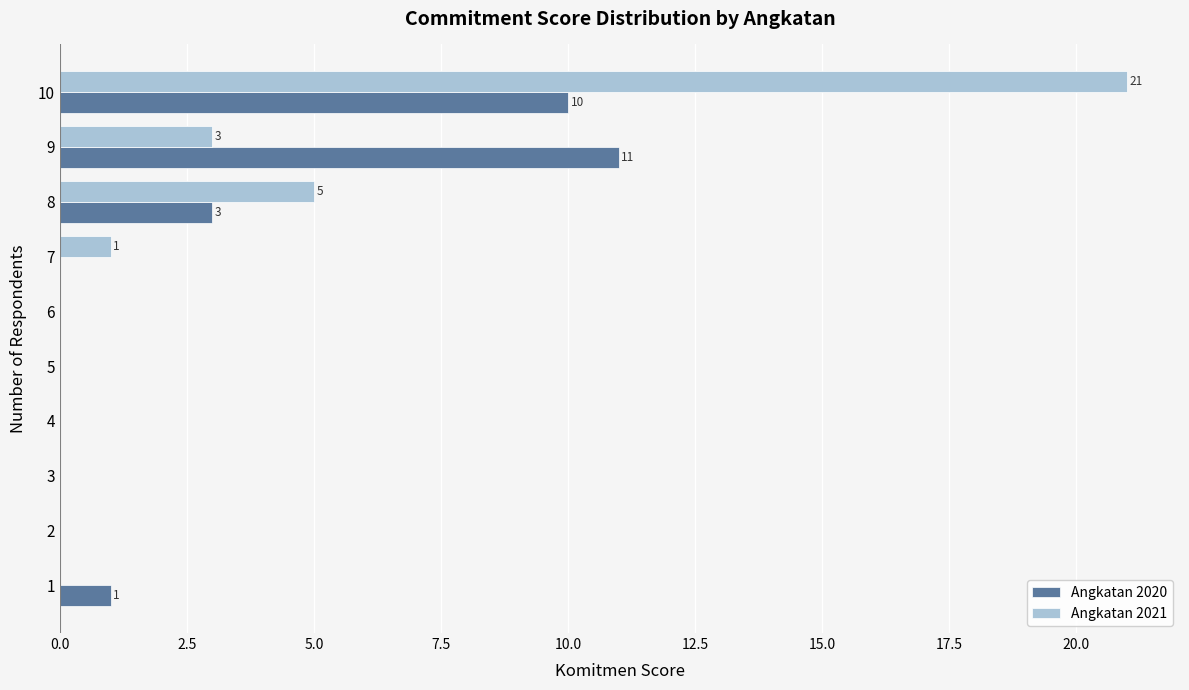

At which label is Angkatan 2021 closest to 10?

8